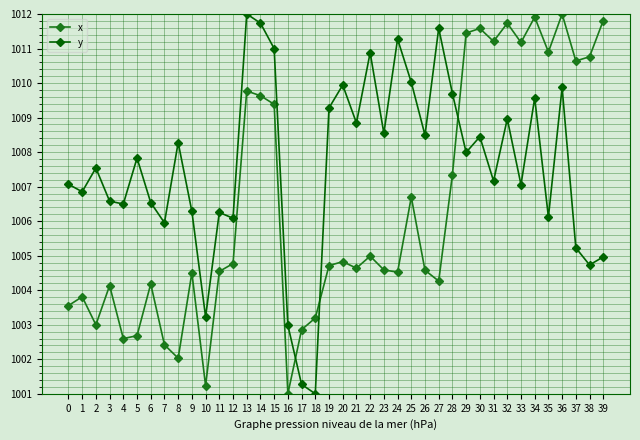

Between 11 and 27, which series saw the biggest shift?

y